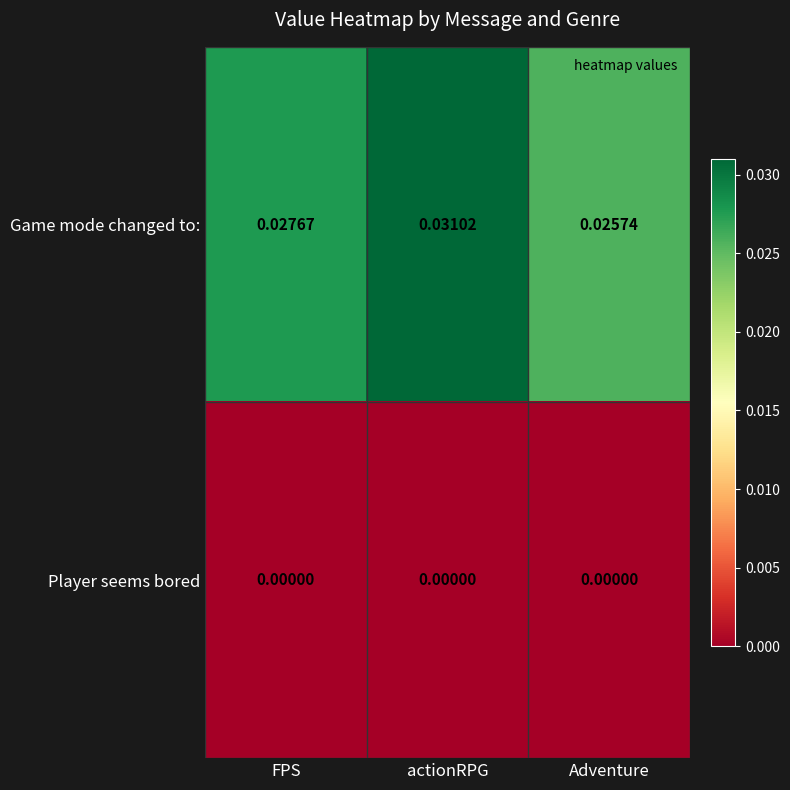

At which category does the chart reach its peak across all series?

actionRPG